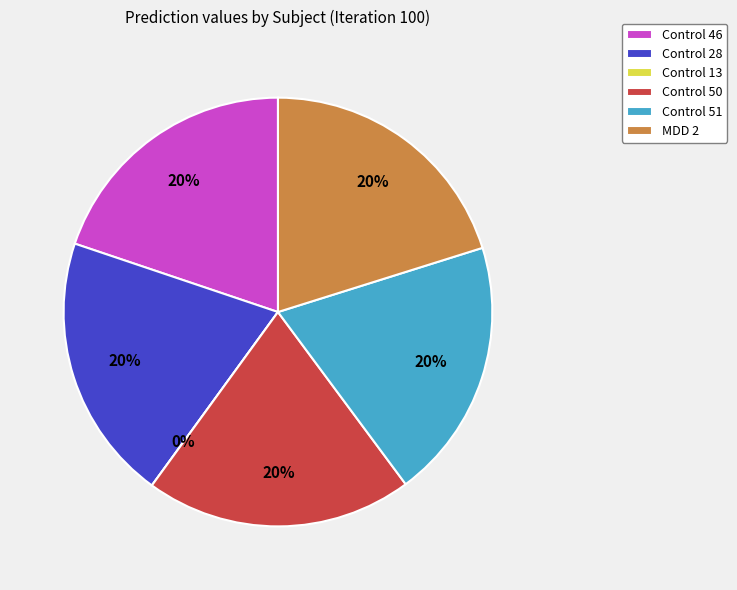

To the nearest percent, what is the average slice percentage?

17%